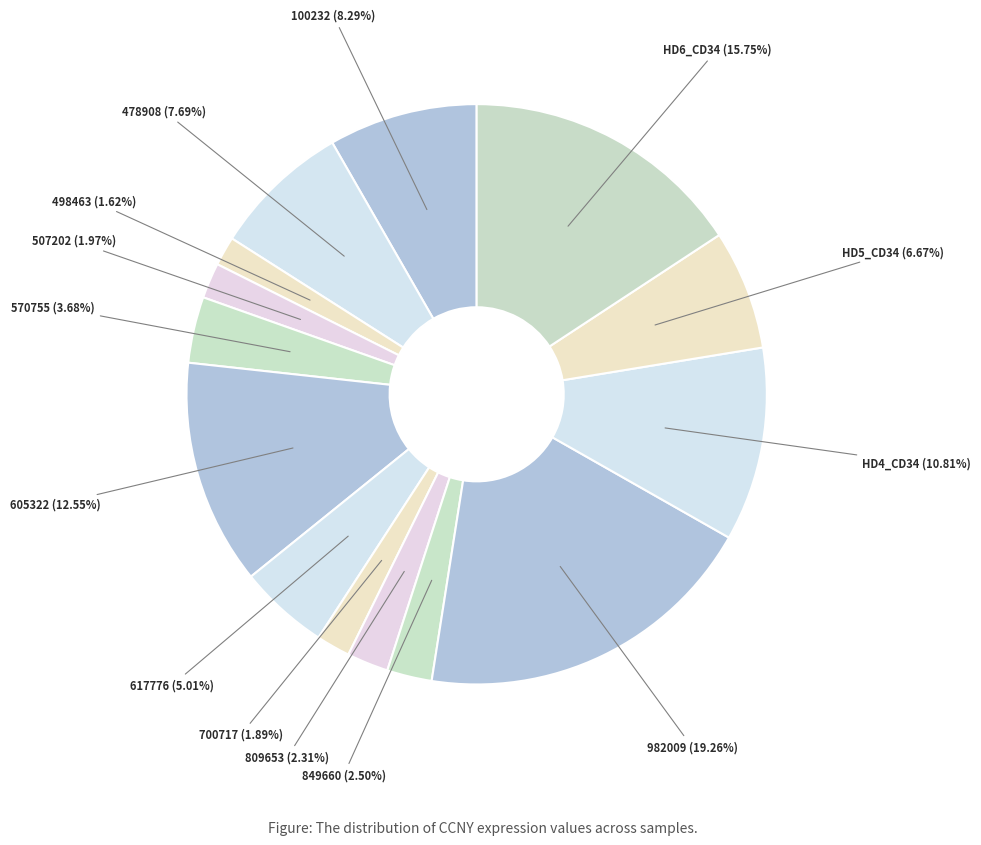

What is the ratio of the value at 849660 (2.50%) to the value at HD5_CD34 (6.67%)?

0.4